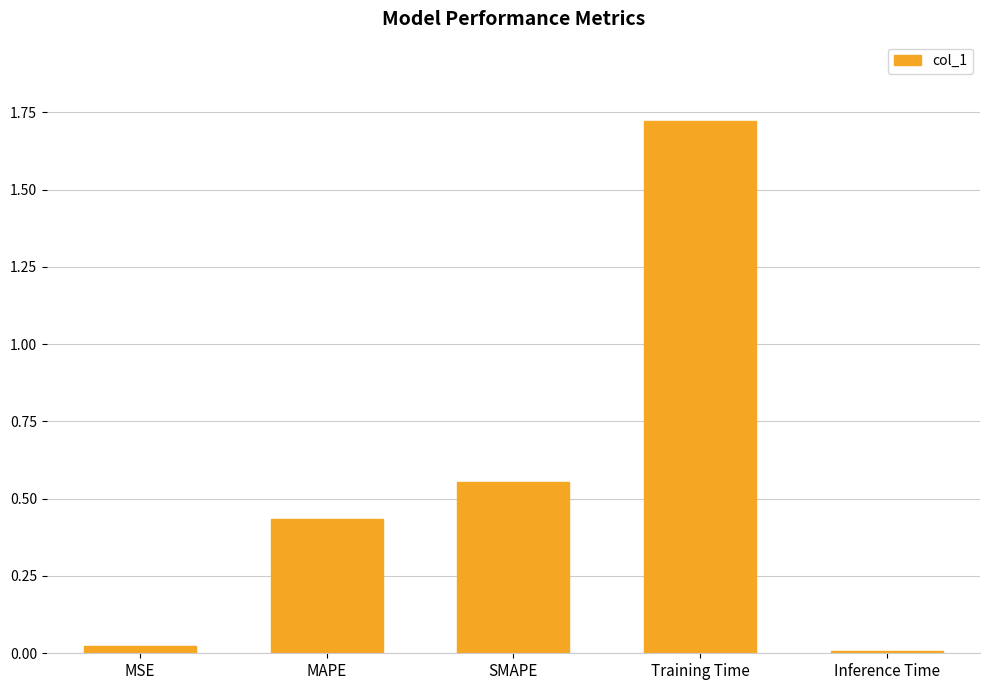

What is the change in value from MSE to Training Time?

+1.7